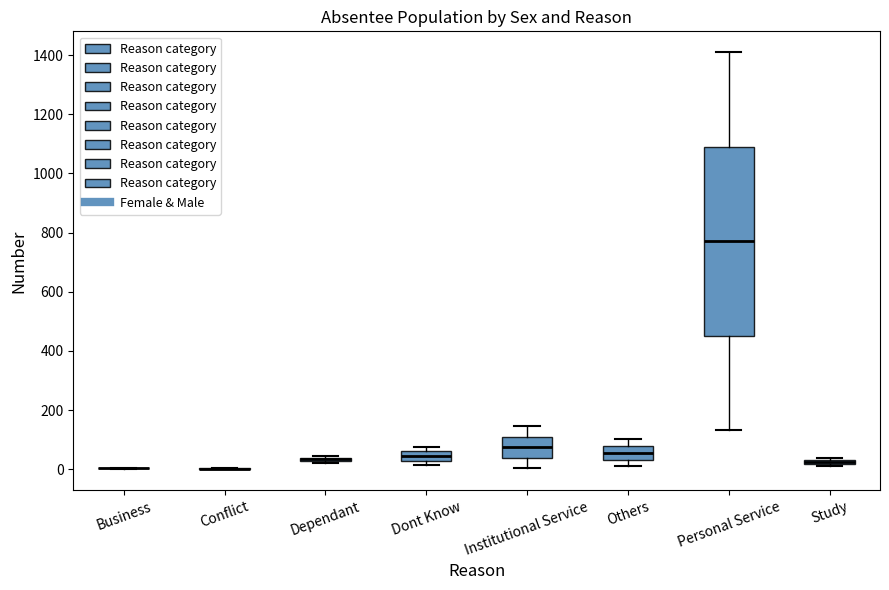

Where is the upper edge of the box for Others on the y-axis? The values are not printed on the chart, so give them approximately, as read against the axis.

80